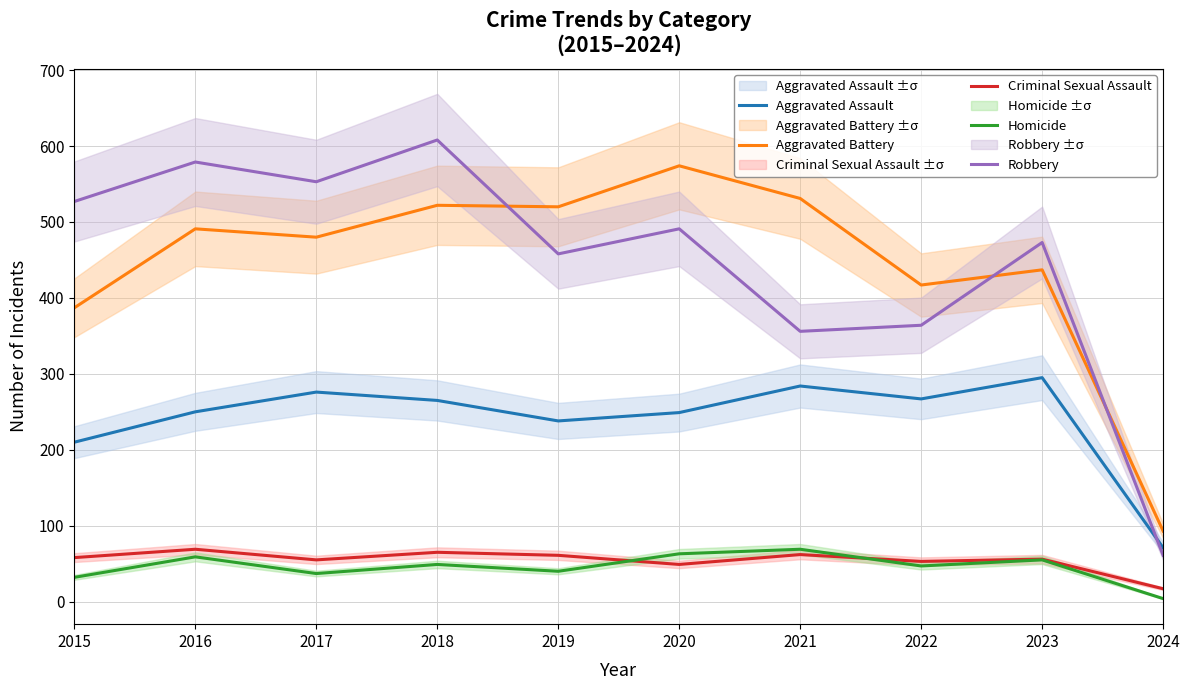

At which category is the sum across all series the highest?

2018